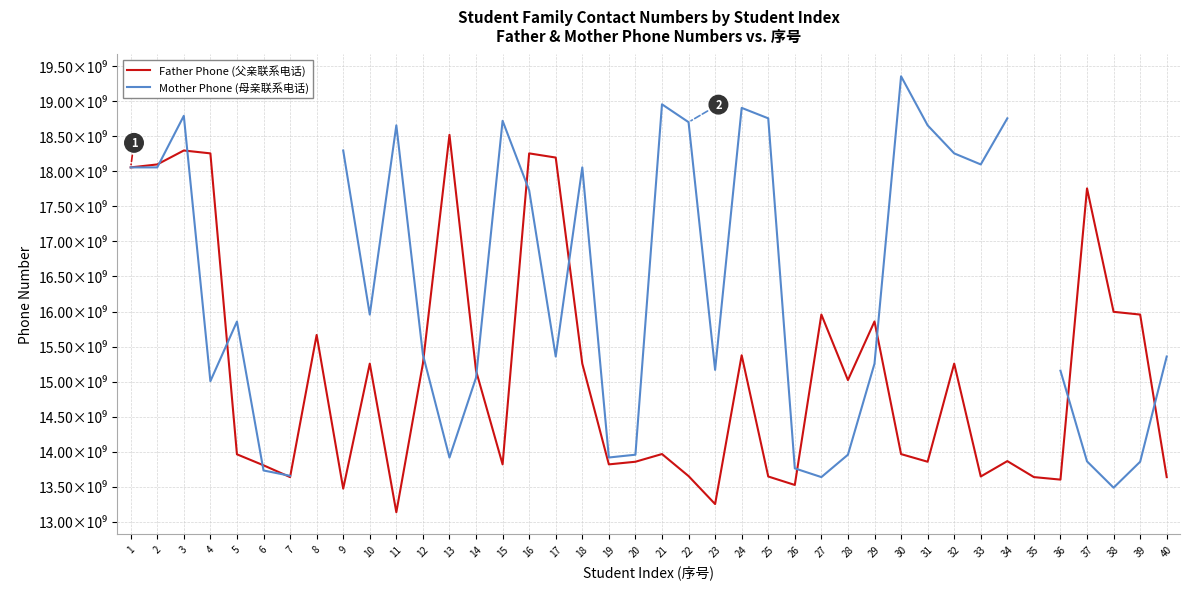

Is the value of Father Phone (父亲联系电话) at 24 greater than the value of Mother Phone (母亲联系电话) at 27?

Yes